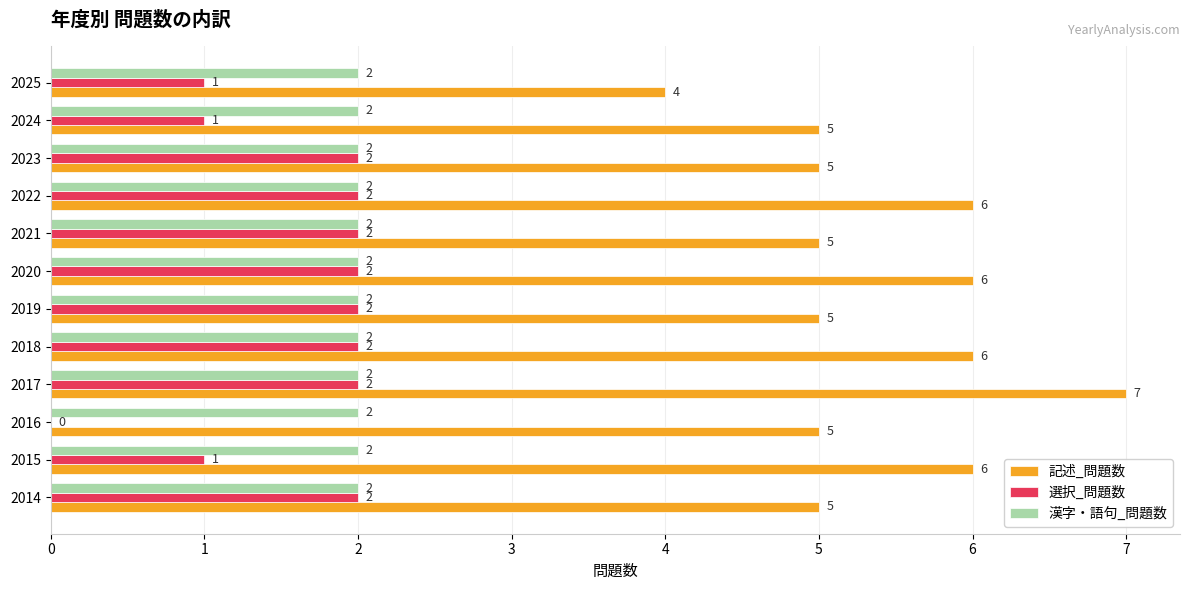

What is the average value of the 記述_問題数 series?

5